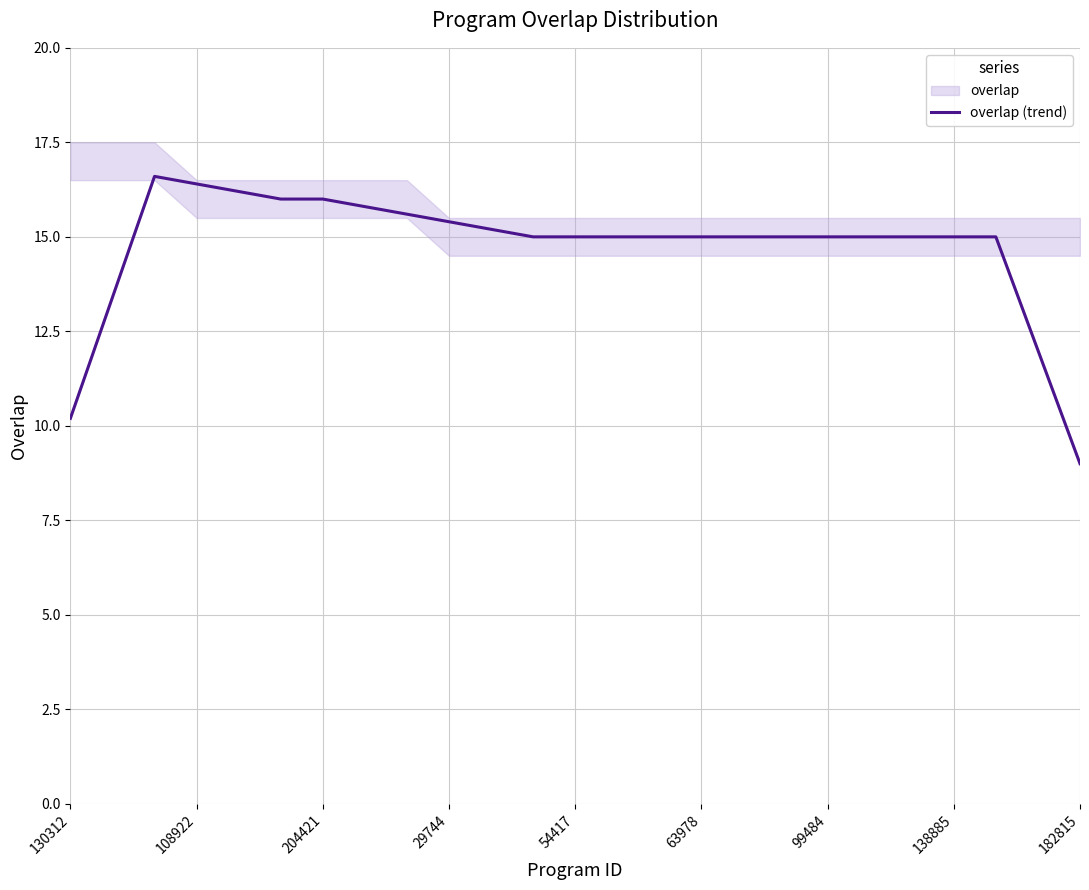

What is the smallest value displayed?

9.0